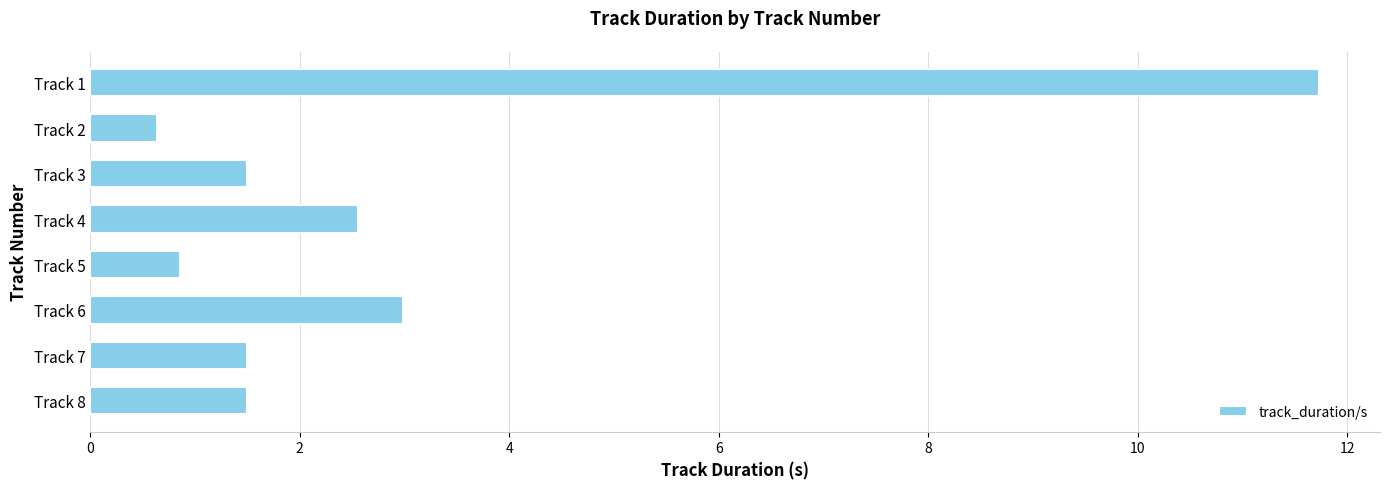

What is the change in value from Track 4 to Track 6?

+0.4